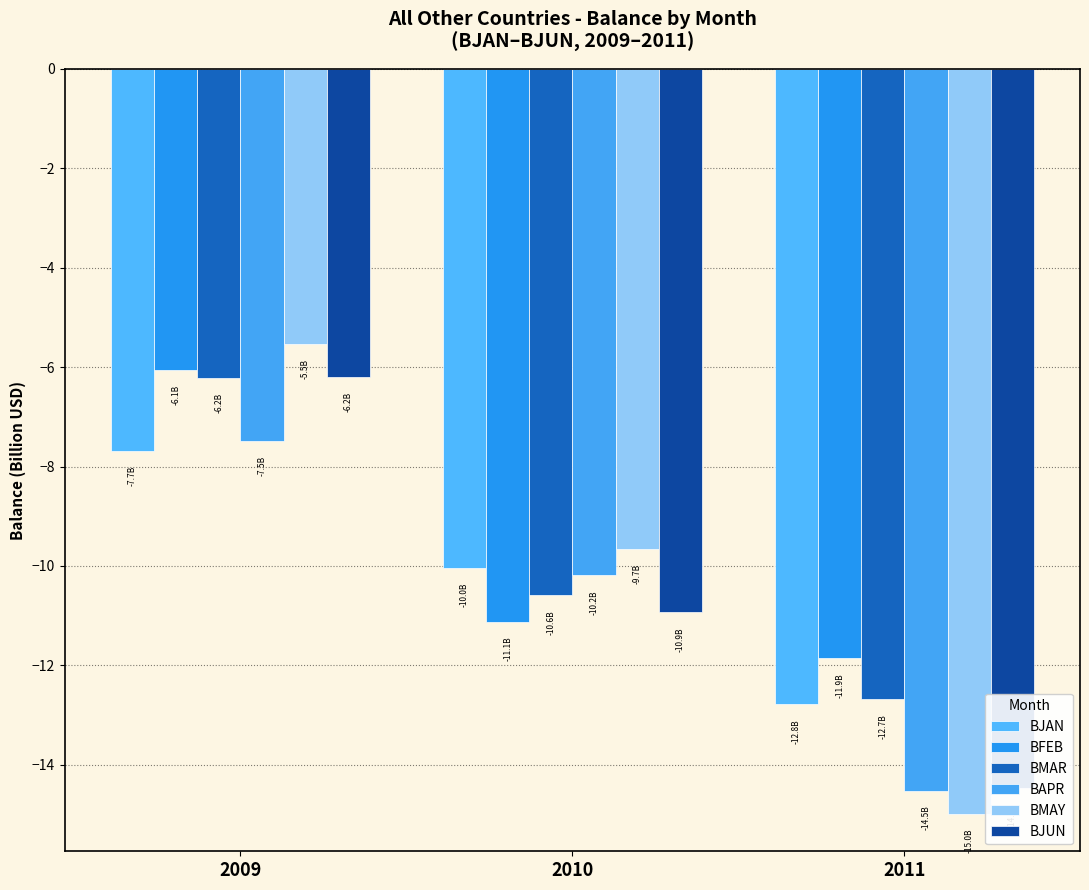

Which series has the widest spread of values?

BMAY